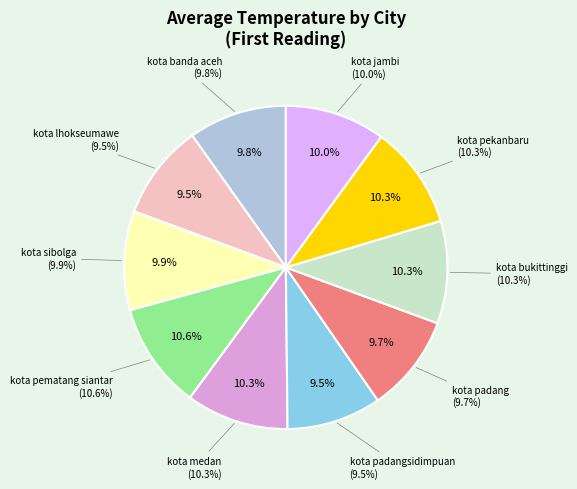

What percentage is NOT represented by kota sibolga?

90.1%